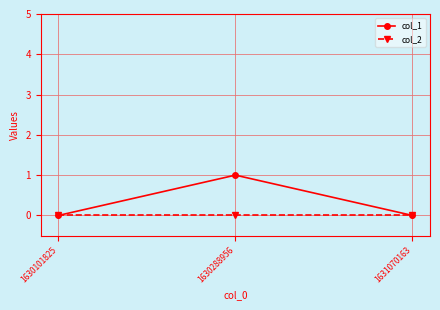

Which series changed the most between 1630288956 and 1631070163?

col_1